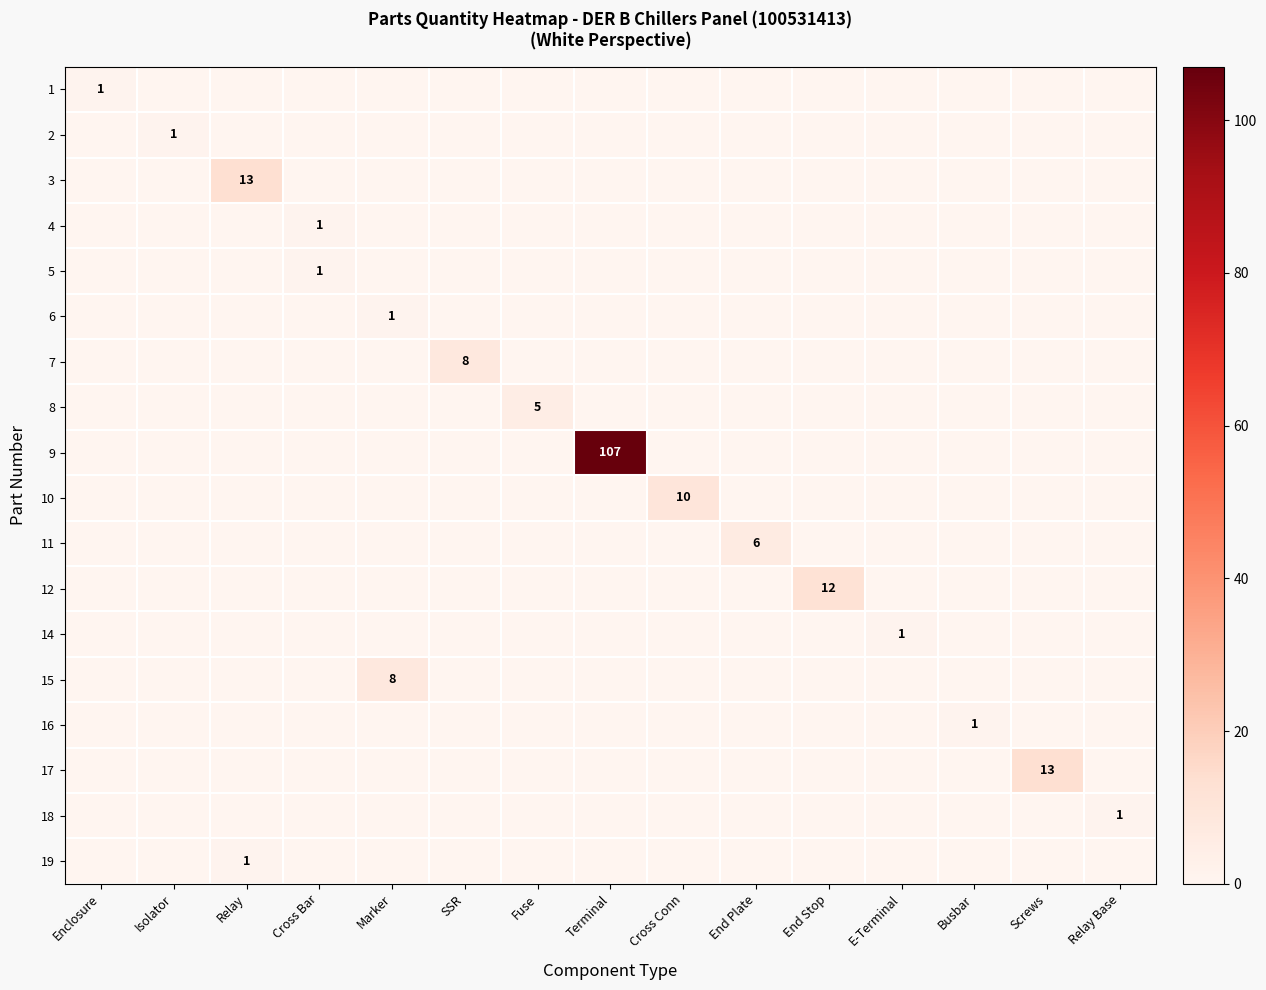

Count the 1 values in the range 0 to 1.

15